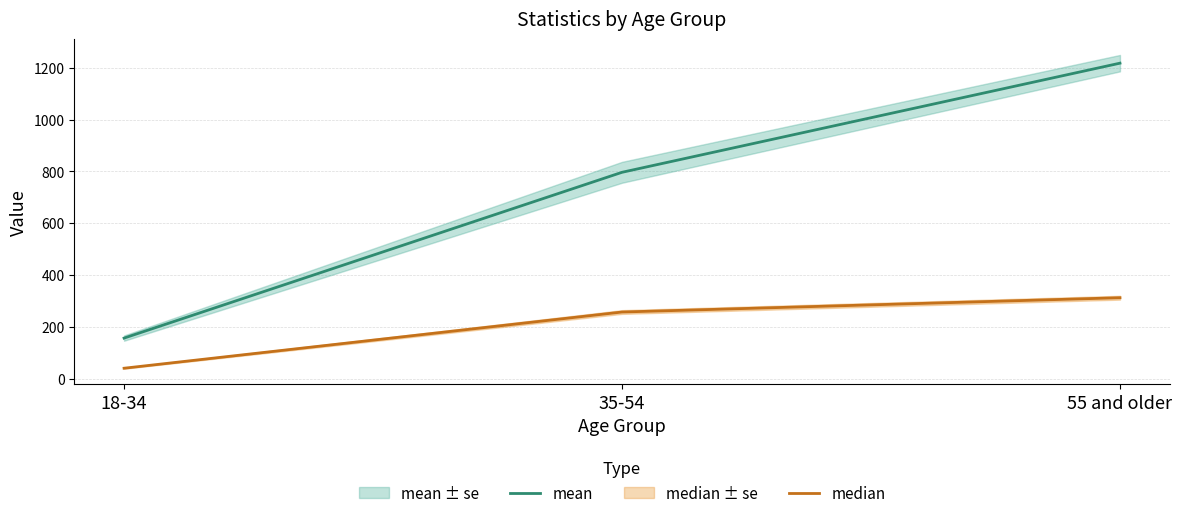

What is the difference between the second highest and minimum values in the mean series?

640.3